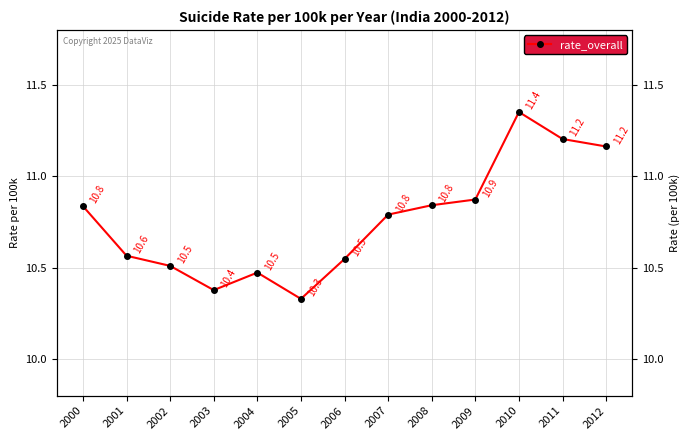

What is the greatest value displayed?

11.4